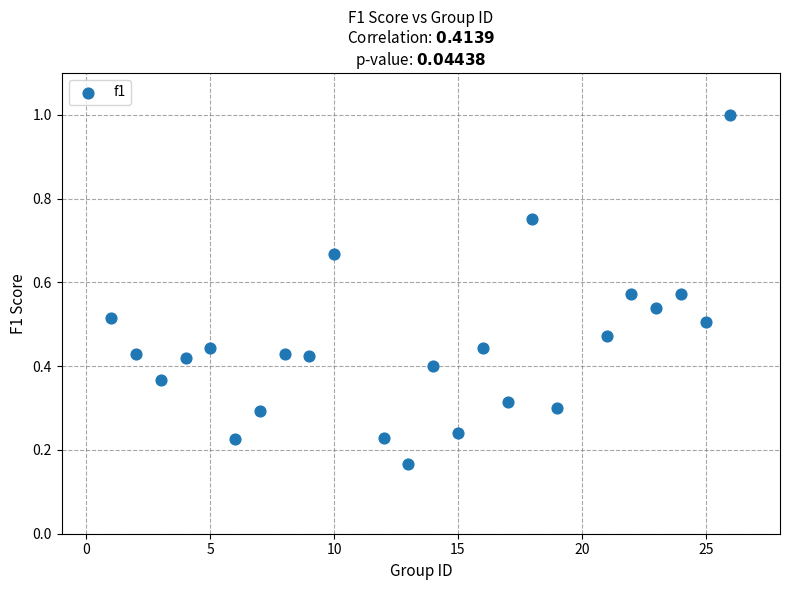

What is the range of X values (max minus min)?

25.0